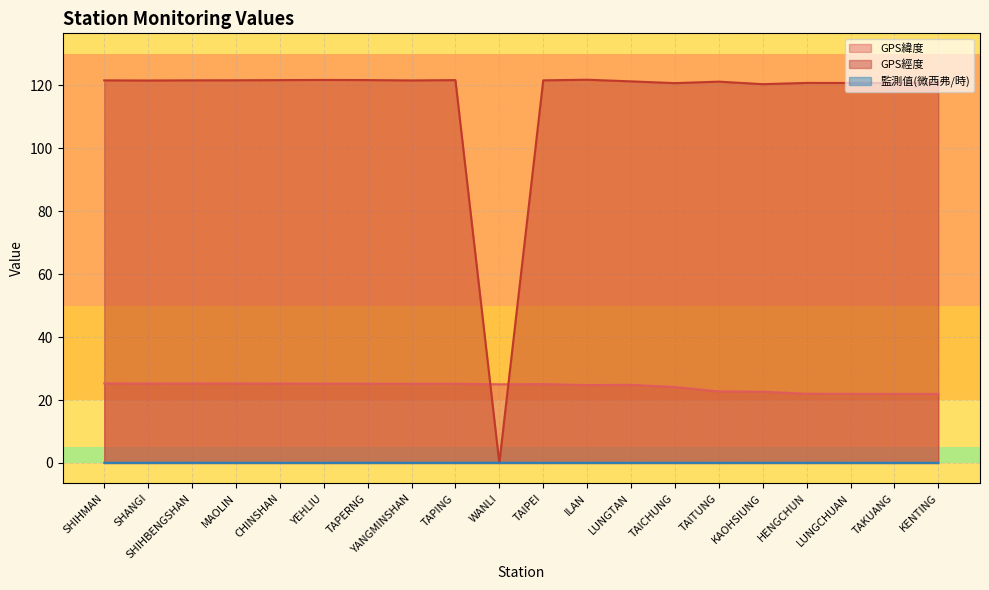

The value of 監測值(微西弗/時) at LUNGTAN is 0.1. True or false?

True